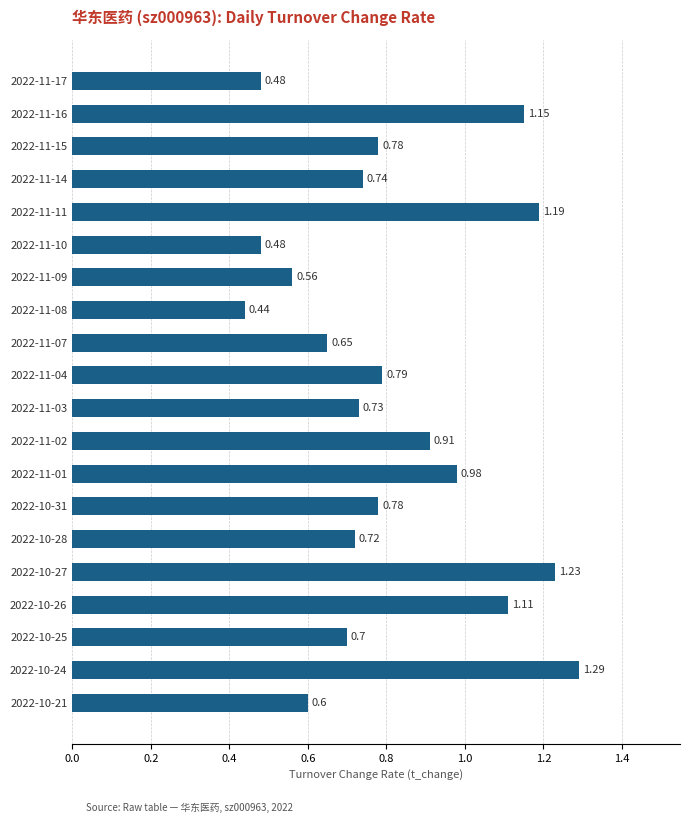

What is the sum of all values?

16.3